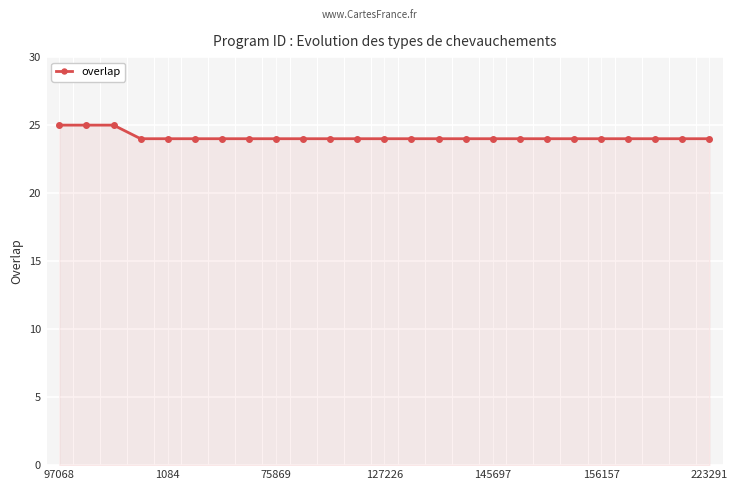

What is the minimum value shown in the chart?

24